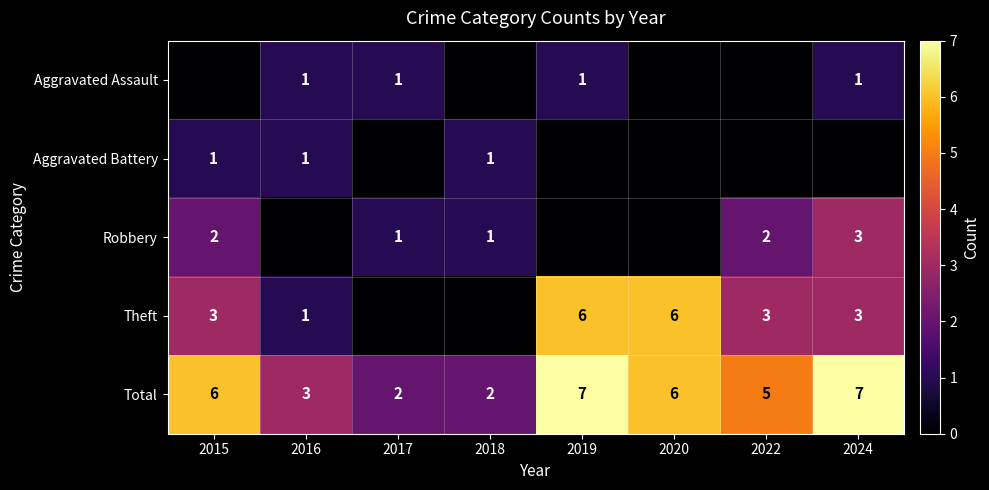

What is the sum of all Total values?

38